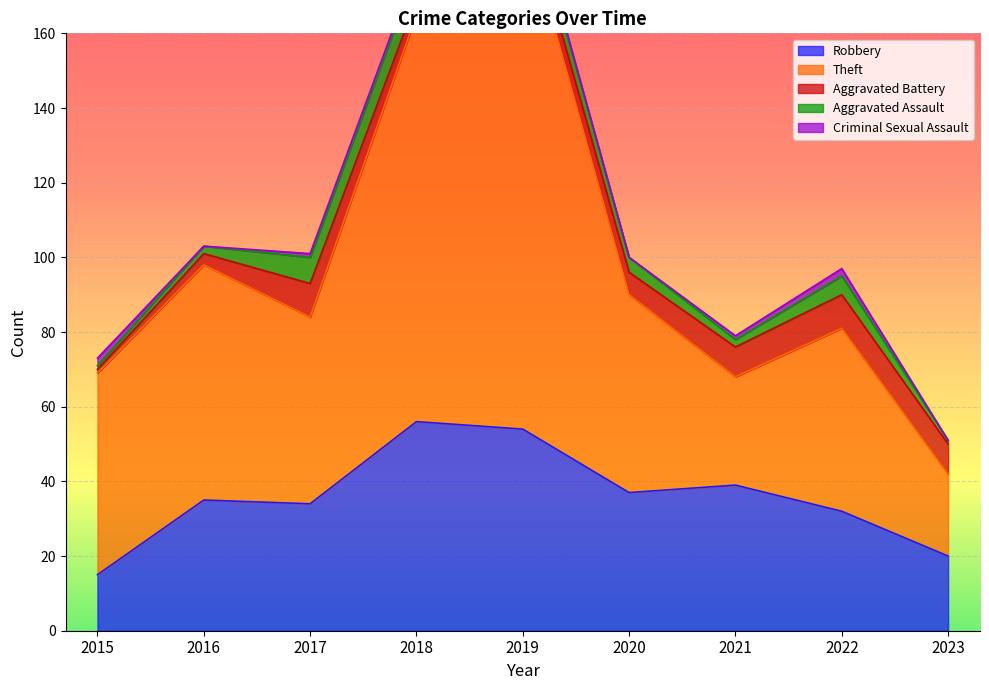

What is the value of the Aggravated Assault point at the 5th from the left?

5